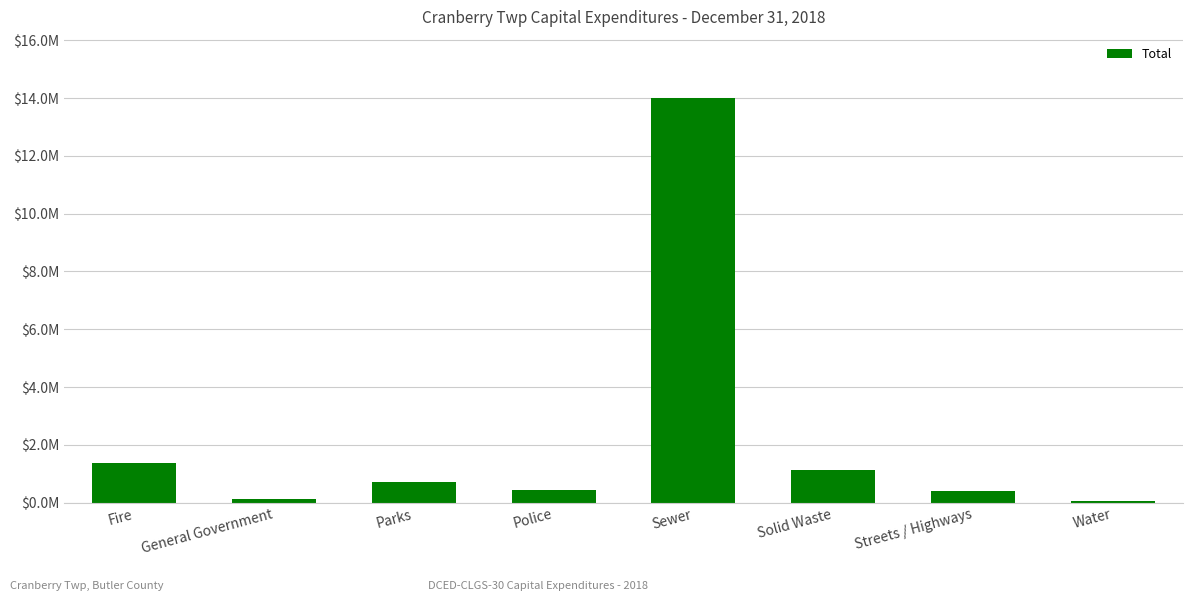

What position from the right is Water?

1